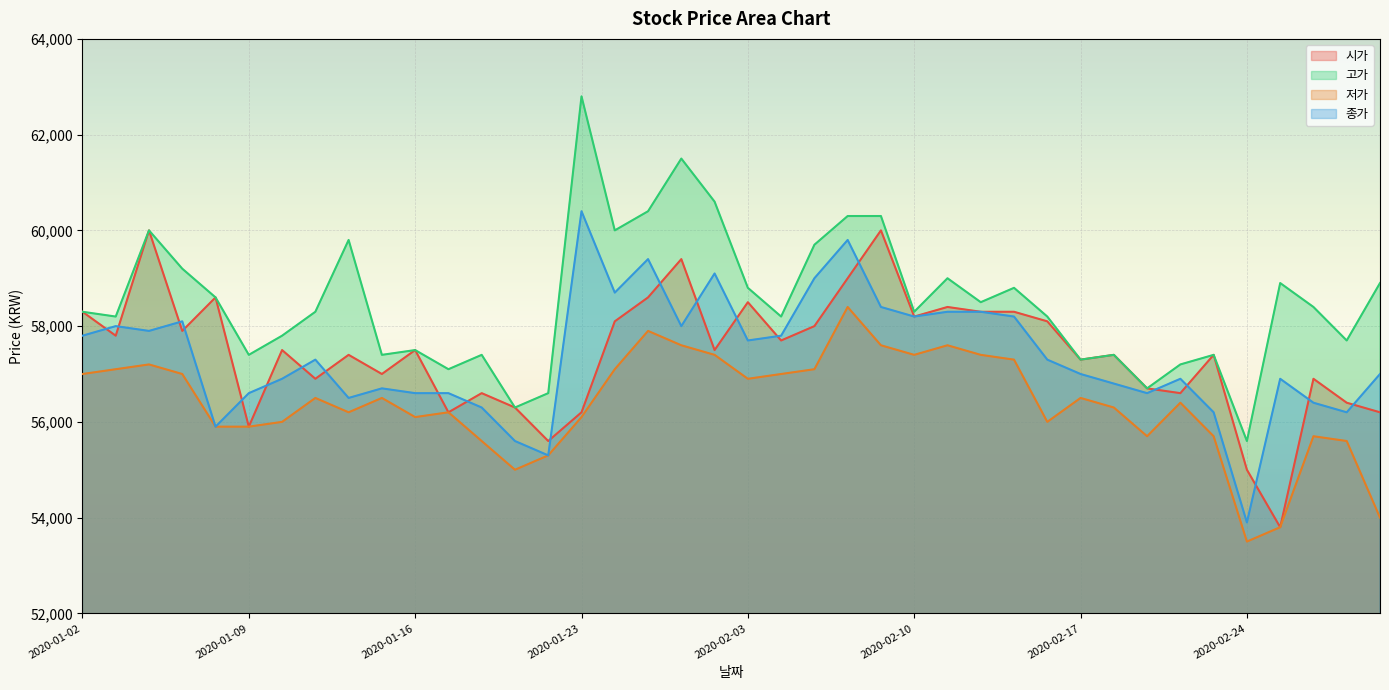

At which category is the sum across all series the highest?

2020-02-06